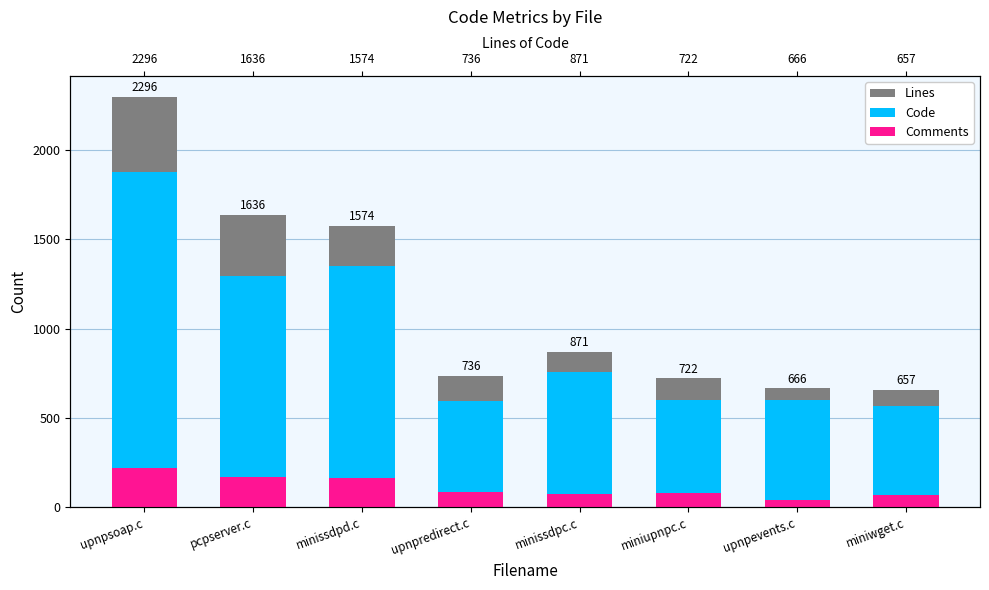

What are all the series names shown in the legend?

Lines, Code, Comments